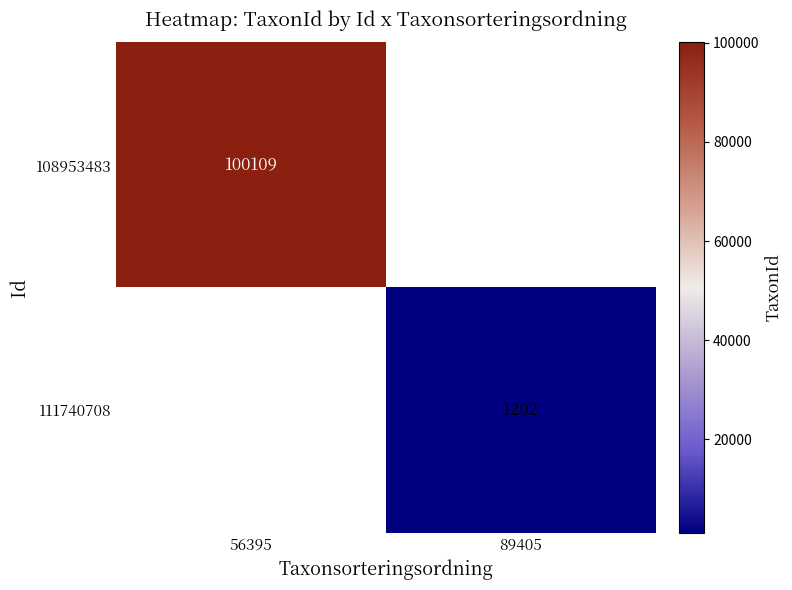

The value of 111740708 at 89405 is 1754. True or false?

False